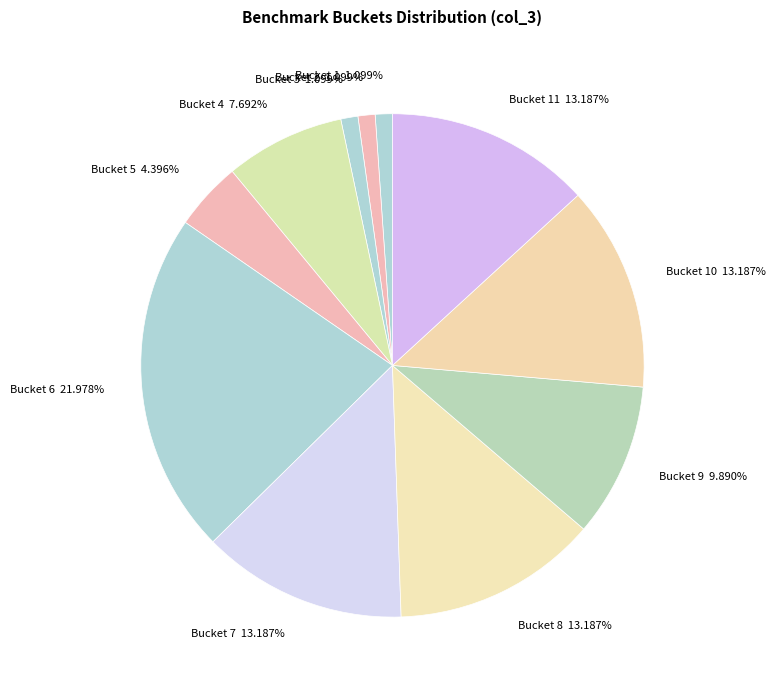

Does Bucket 3 1.099% account for over 50% of the chart?

No